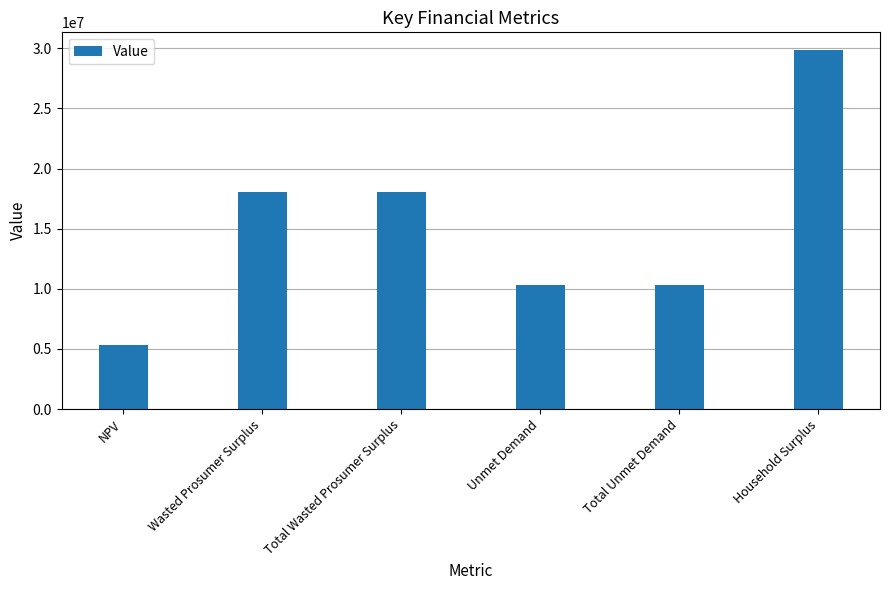

What position from the left is Household Surplus?

6